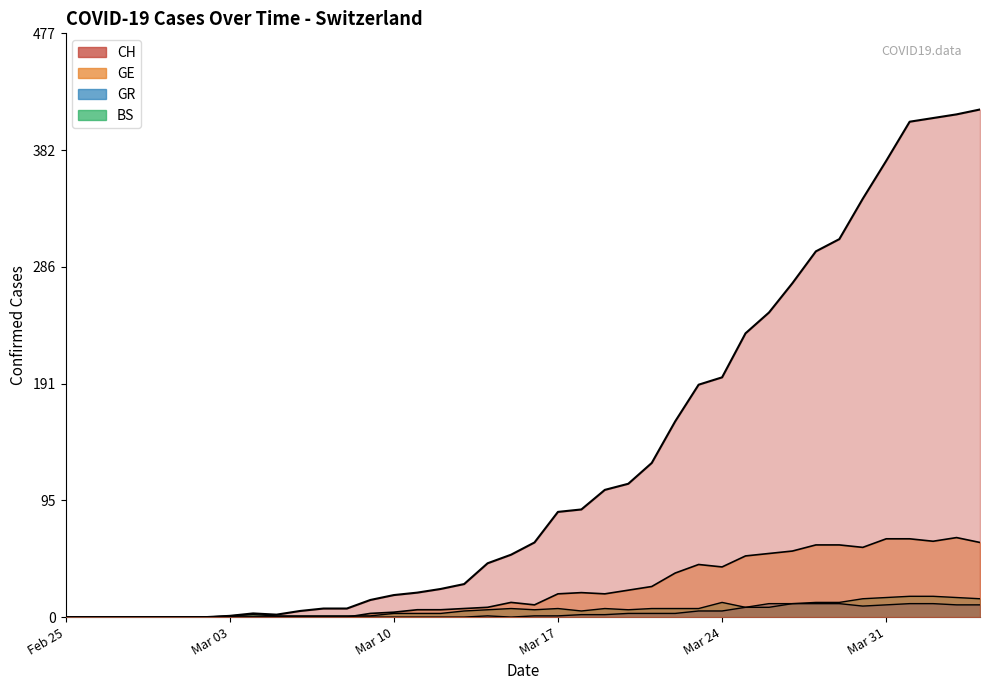

How many lines are shown in the chart?

4